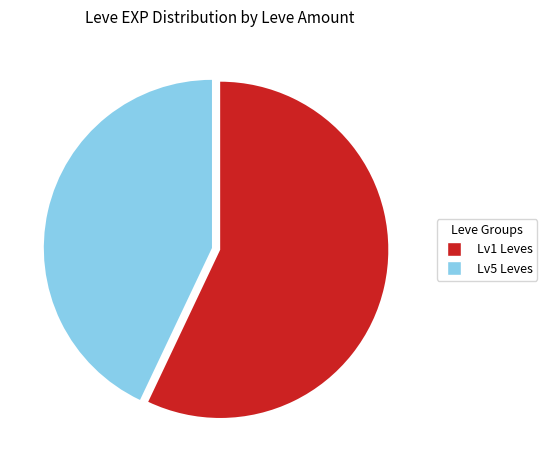

Is there any slice that represents more than half of the pie?

Yes